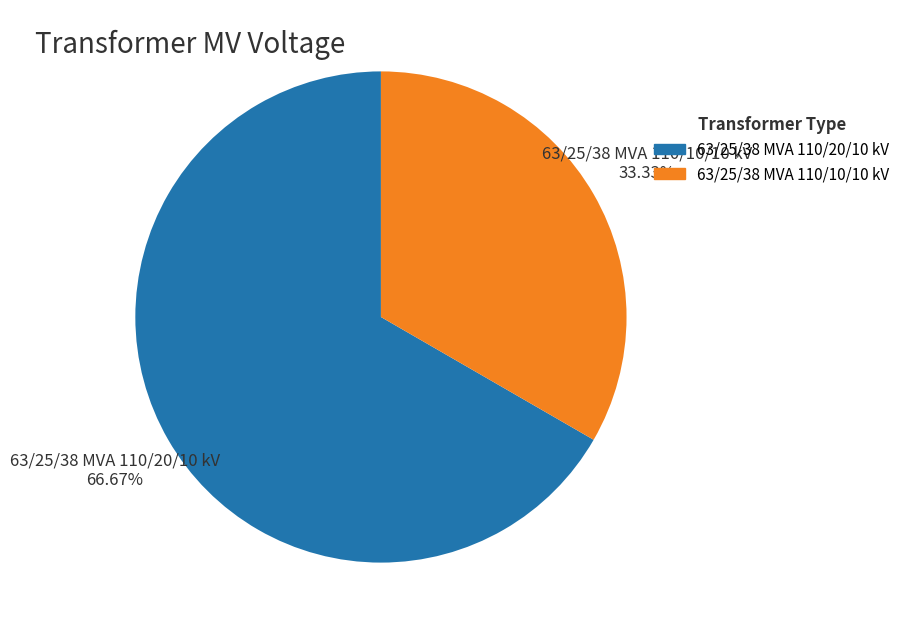

To the nearest percent, what is the difference between the largest and smallest slice percentages?

33%